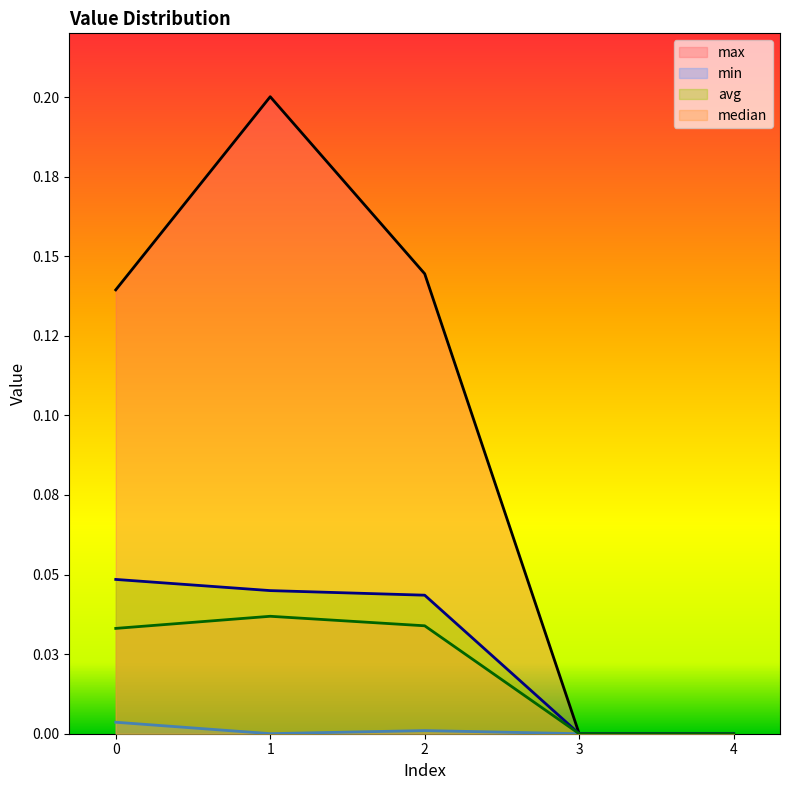

How many values in the min series exceed 0?

3